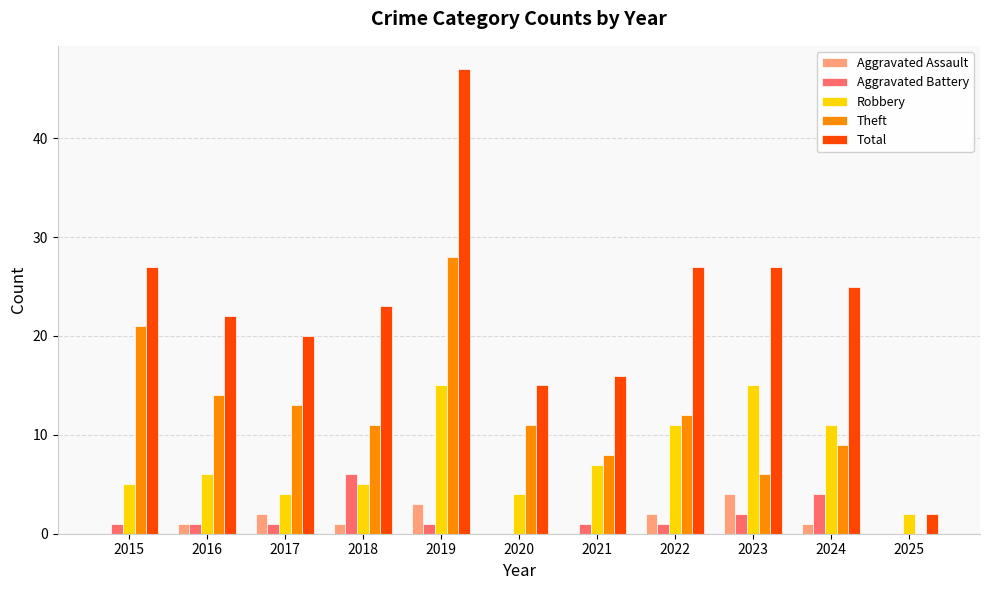

Where does the Theft series first go above 11?

2015